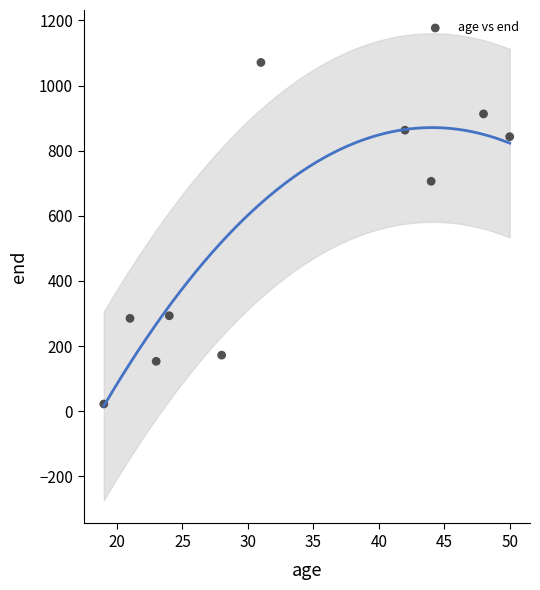

What Y value in the scatter plot is closest to 546?

706